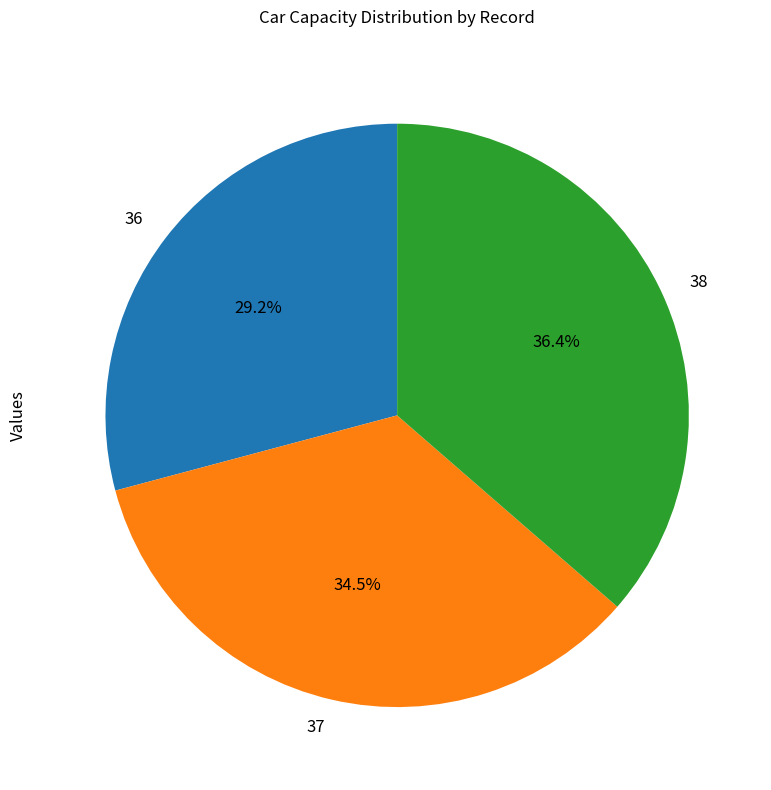

Rank the categories by value from highest to lowest.

38, 37, 36